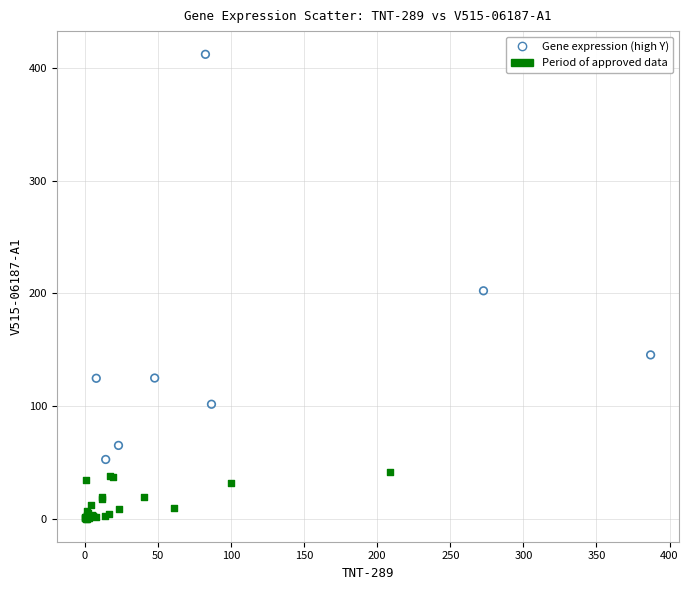

Which series contains the highest Y value?

Gene expression (high Y)